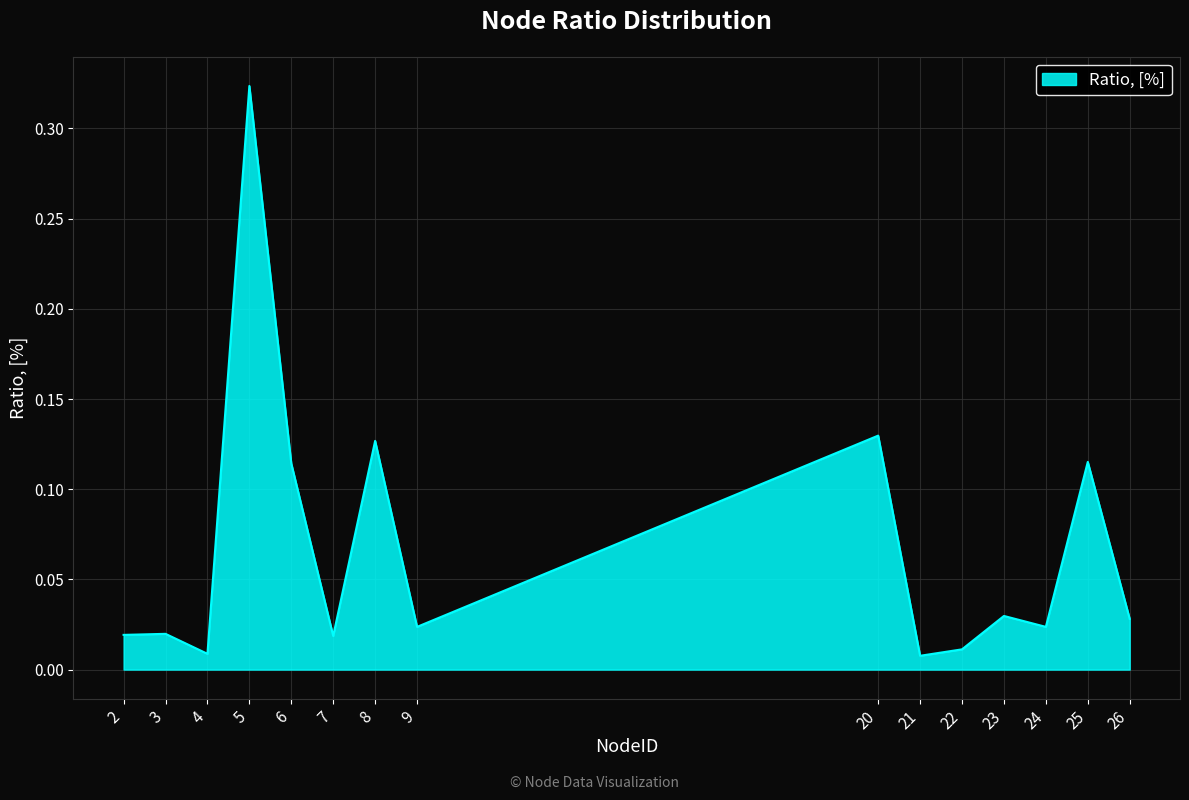

At which category does the chart reach its peak across all series?

5